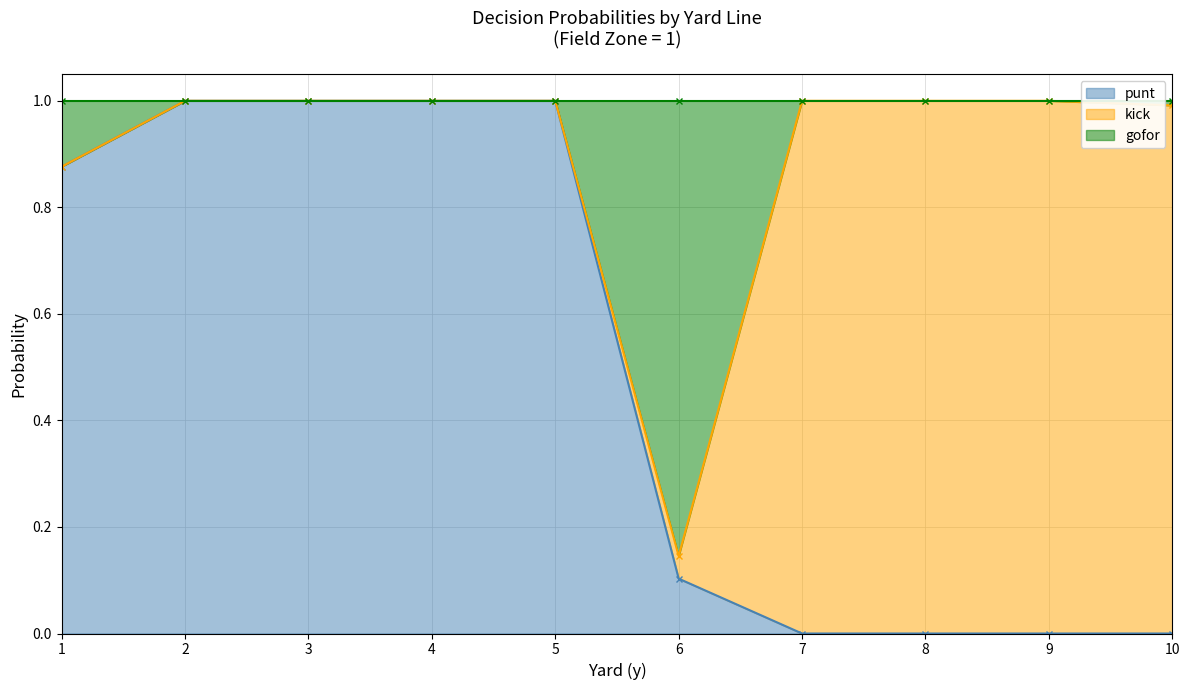

Between which two adjacent categories do punt and kick first intersect?

6 and 7